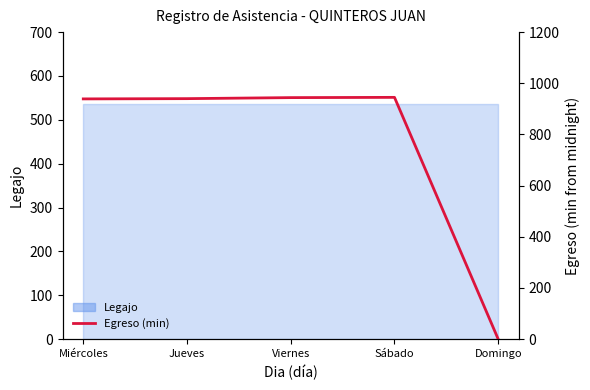

How many points are higher than both their immediate neighbors (excluding endpoints)?

1